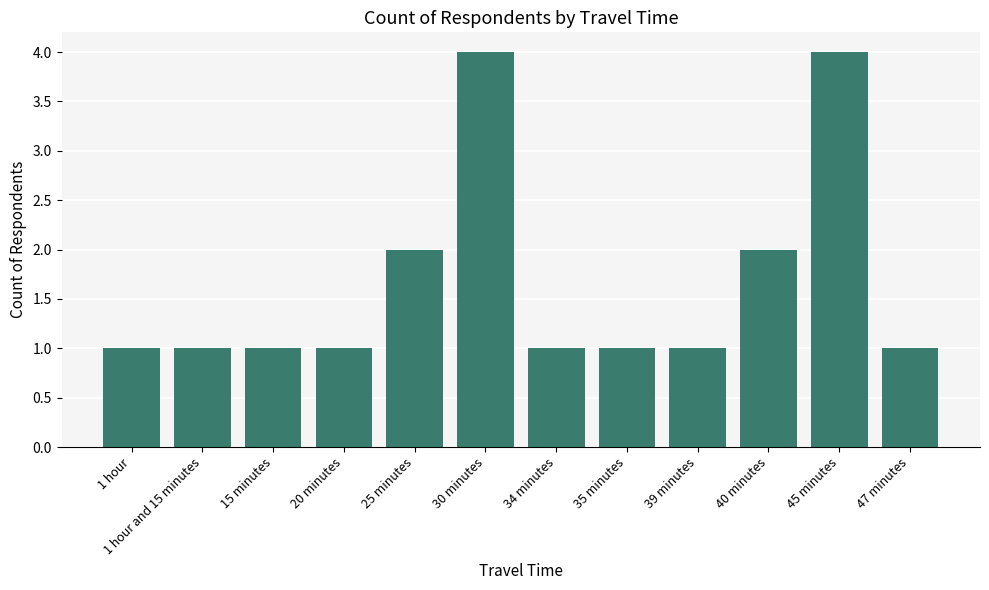

What is the average value?

2